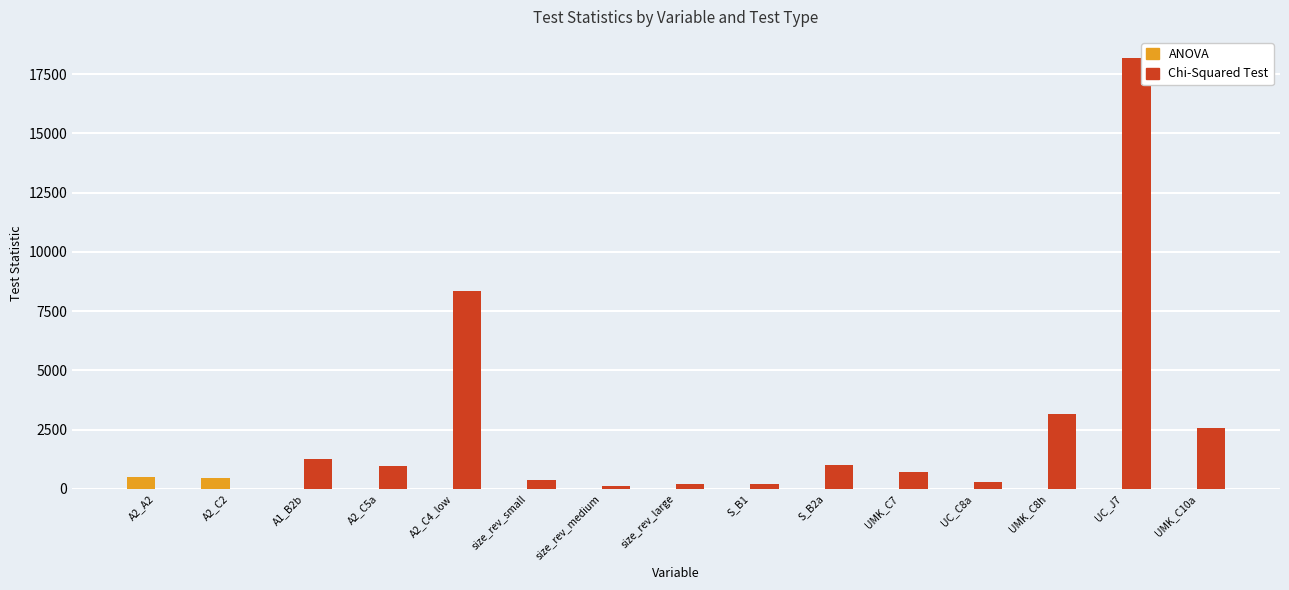

Where is Chi-Squared Test nearest to the value 9080?

A2_C4_low